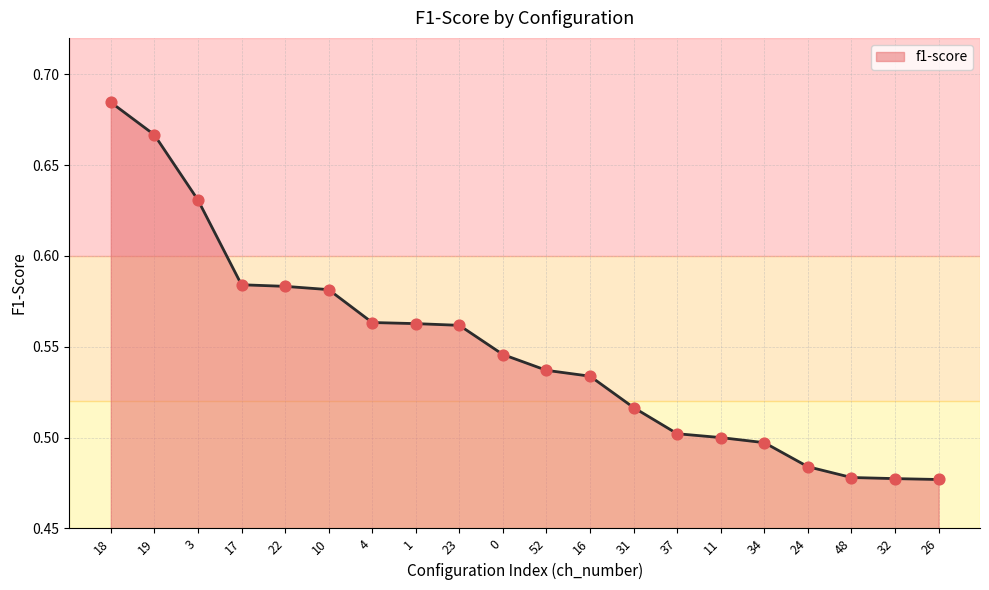

True or false: the data shows 0.5 at 24.

True